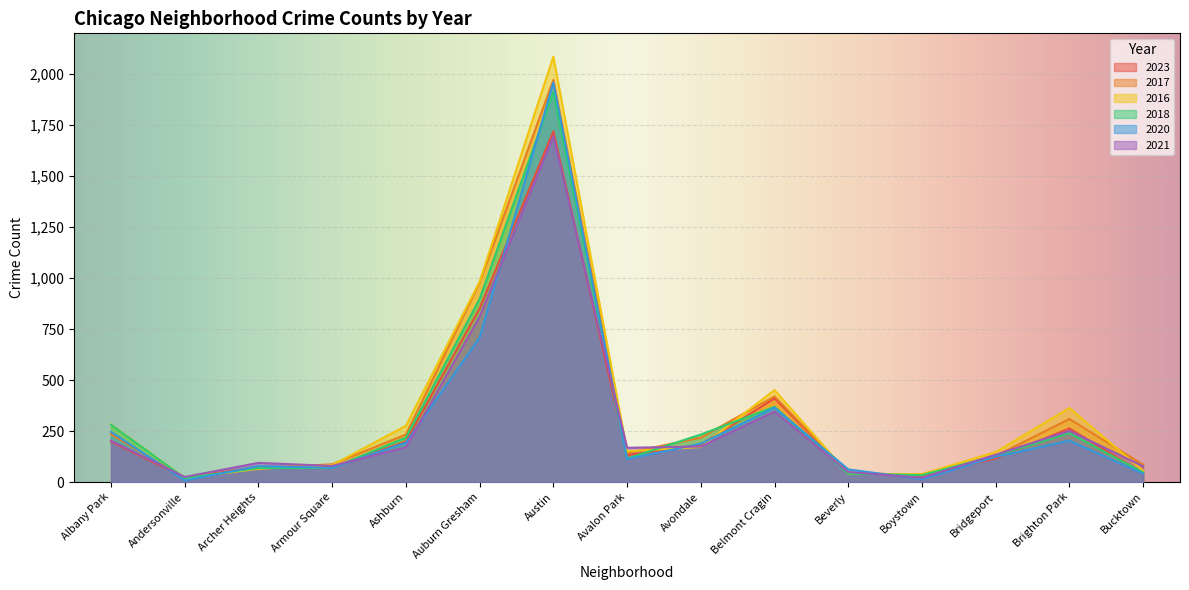

How many times do 2016 and 2020 cross each other?

6